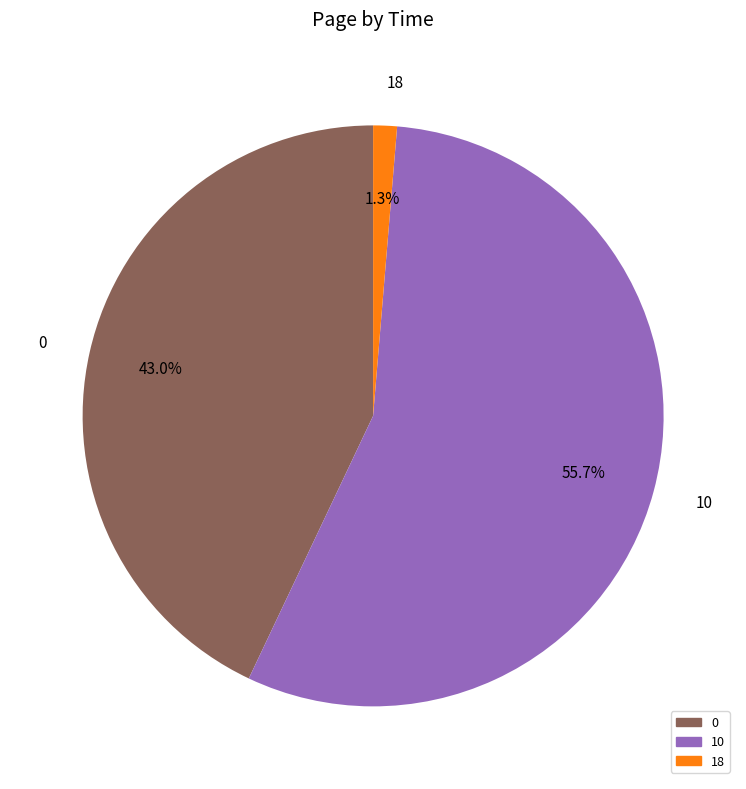

How many slices are in this pie chart?

3